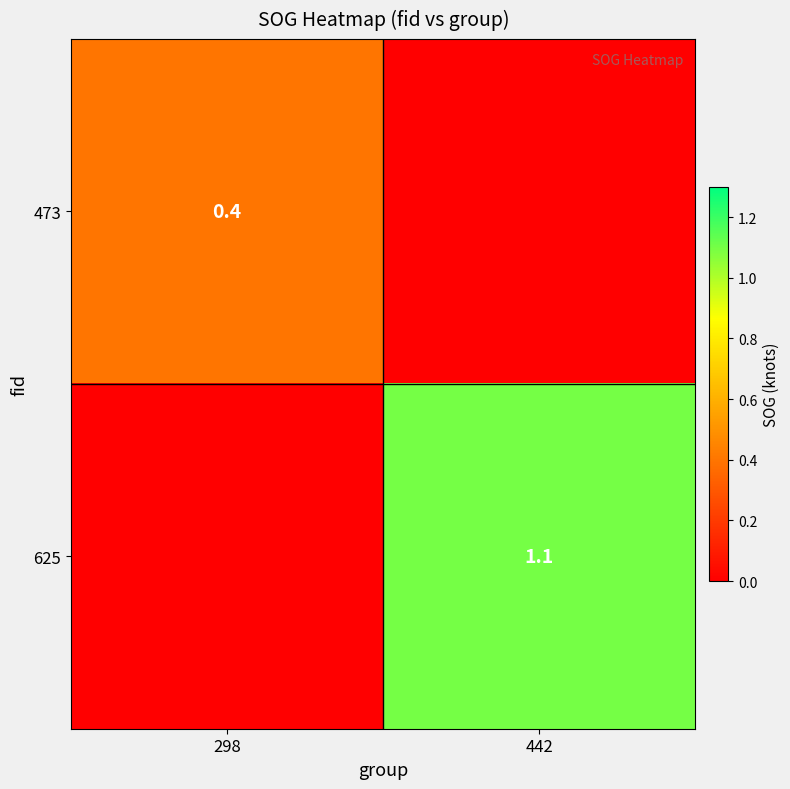

Is it true that 625 equals 0.3 at 442?

False